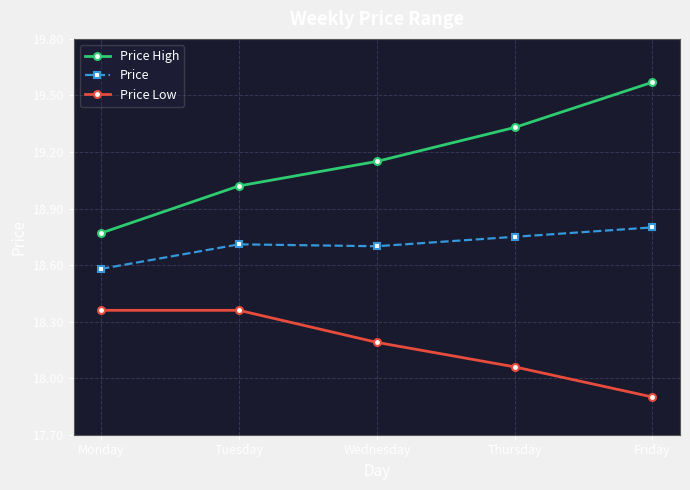

List the series in order of their overall mean, lowest first.

Price Low, Price, Price High